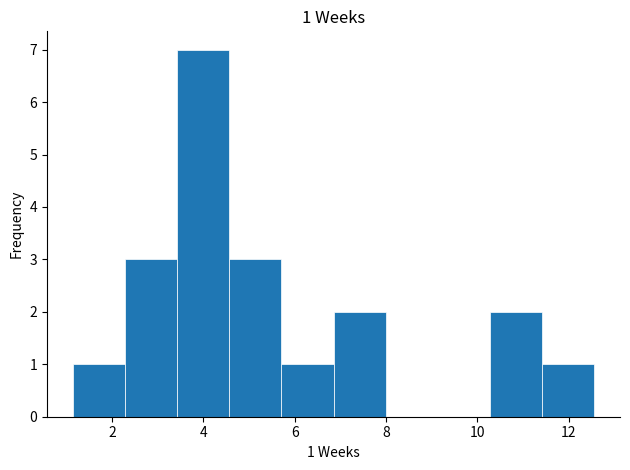

Which range on the x-axis has the tallest bar?

3.4 to 4.6